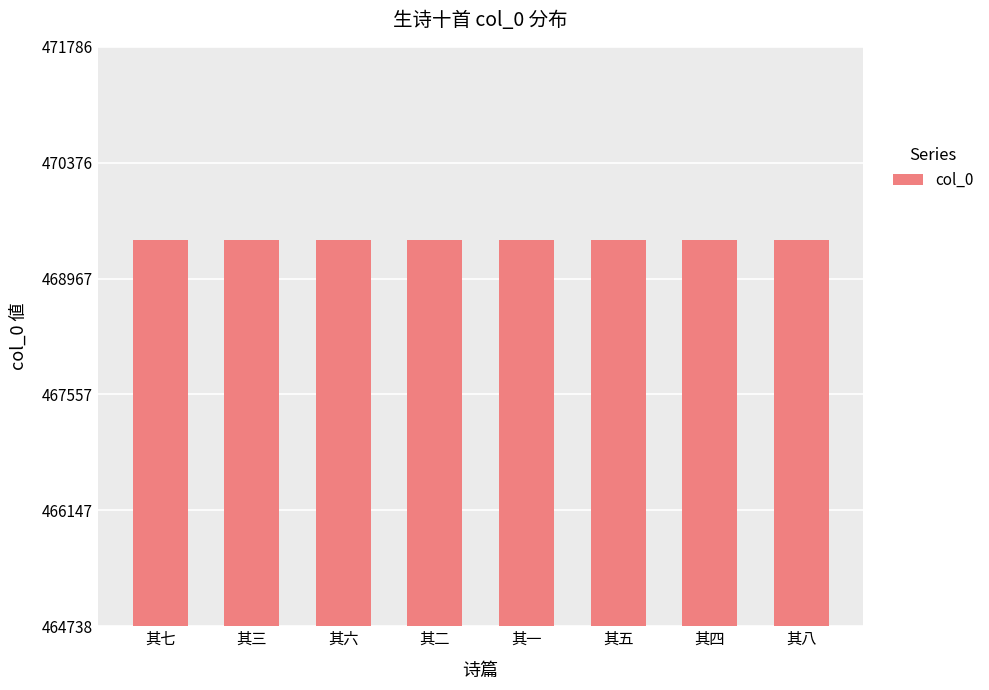

What is the approximate value at 其七?

469438